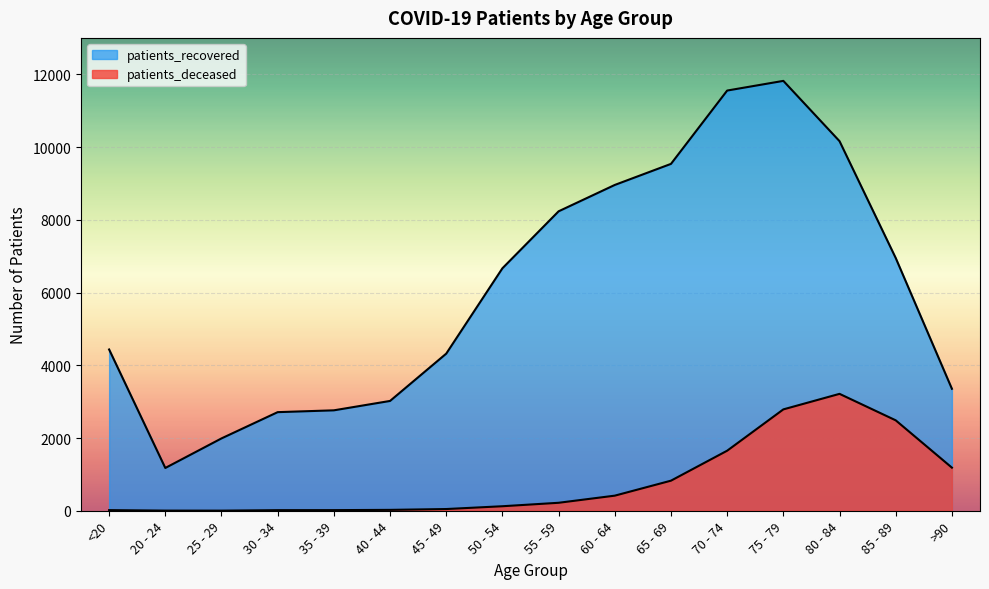

True or false: patients_recovered and patients_deceased cross at least once.

False